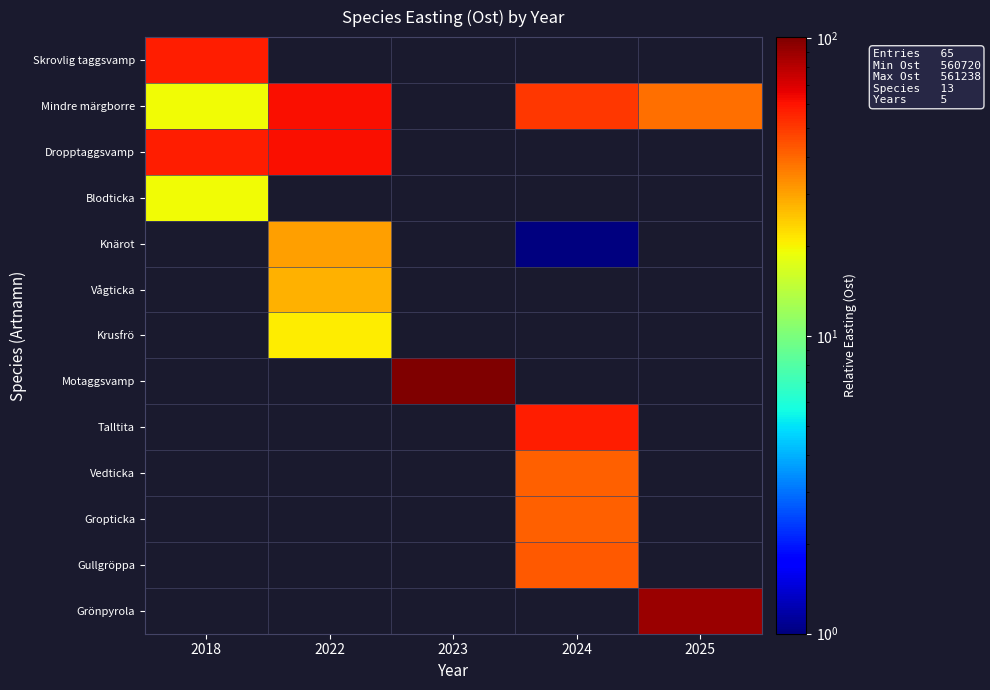

Rank the categories by Dropptaggsvamp value from lowest to highest.

2018, 2022, 2023, 2024, 2025